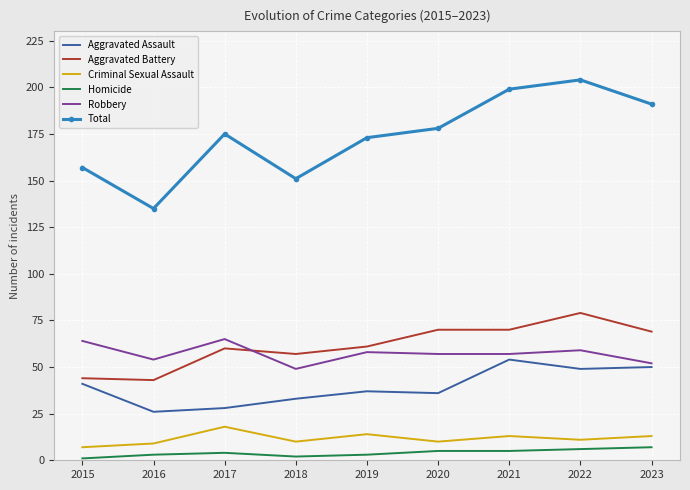

Reading left to right, transcribe all the data shown in this chart.

Aggravated Assault: 41	26	28	33	37	36	54	49	50
Aggravated Battery: 44	43	60	57	61	70	70	79	69
Criminal Sexual Assault: 7	9	18	10	14	10	13	11	13
Homicide: 1	3	4	2	3	5	5	6	7
Robbery: 64	54	65	49	58	57	57	59	52
Total: 157	135	175	151	173	178	199	204	191